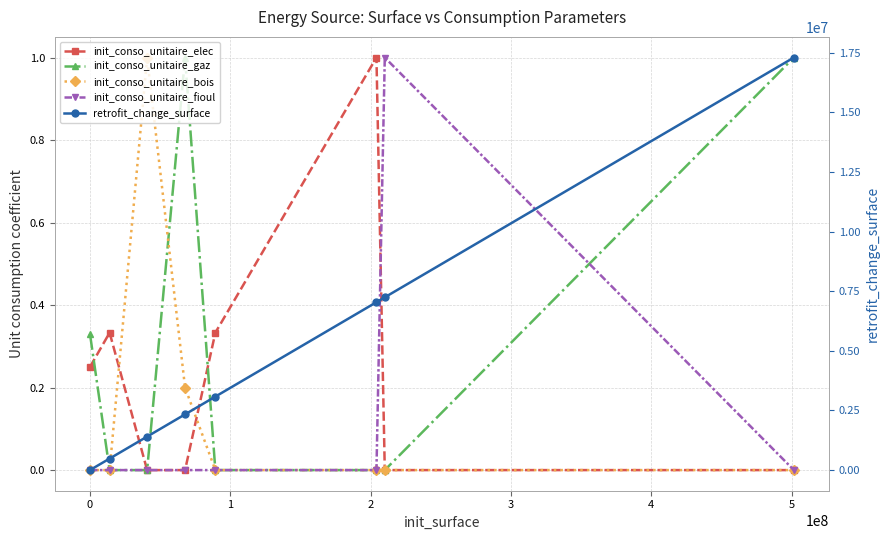

What is the difference between the highest and lowest values at 4?

7038619.2